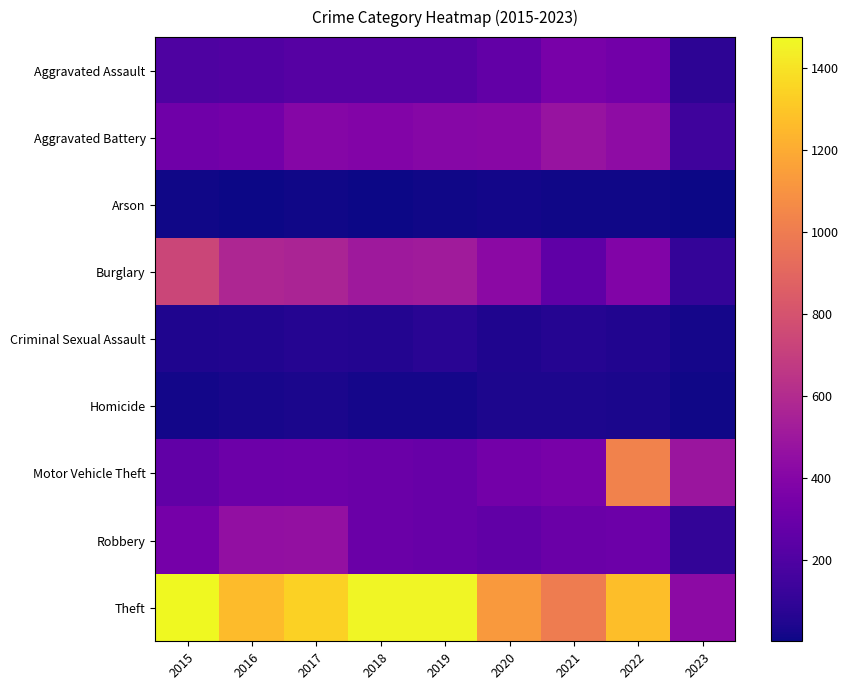

At which category does the chart reach its minimum across all series?

2023